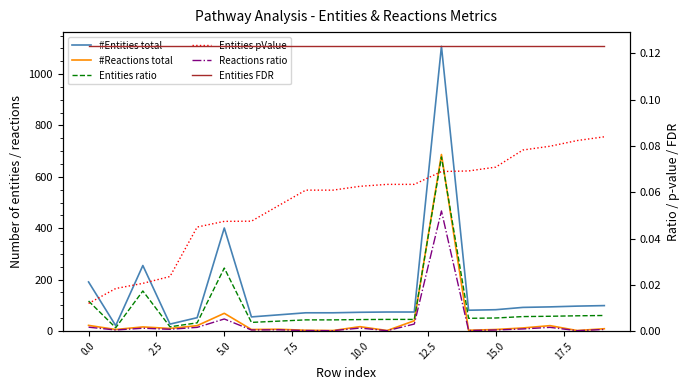

At which category is the sum across all series the highest?

13